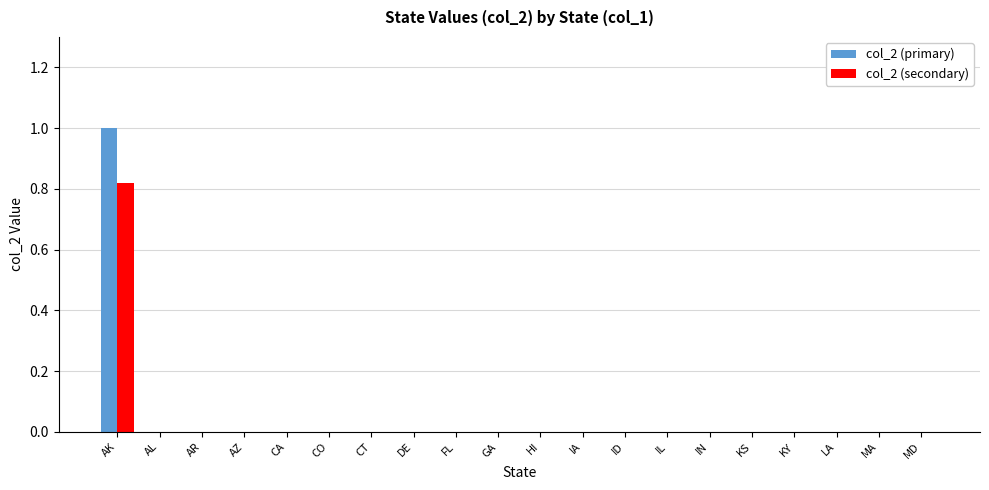

How many groups of bars are there?

20